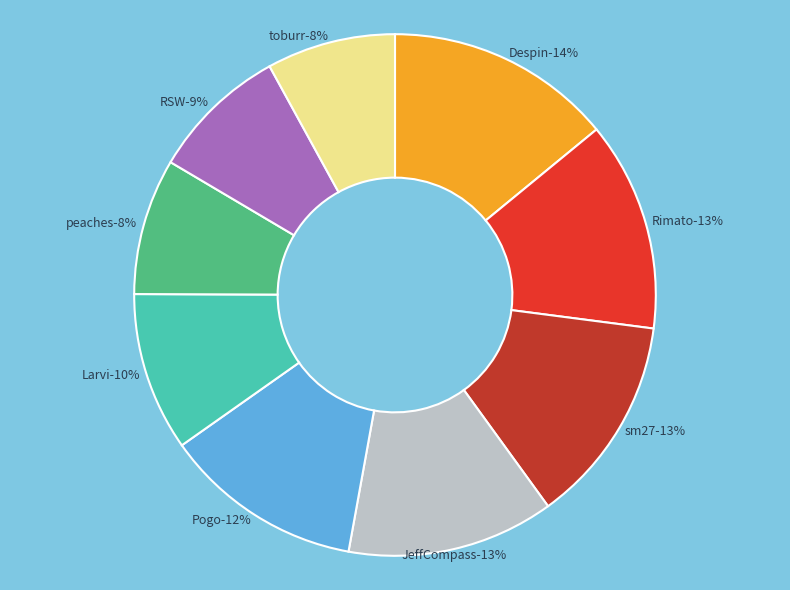

To the nearest percent, what percentage of the pie is Despin?

14%